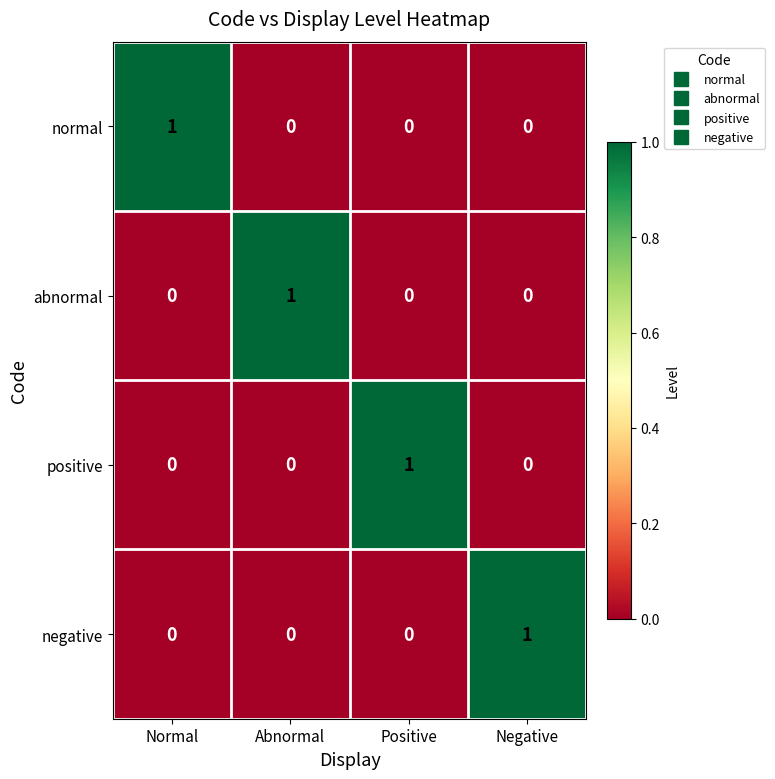

True or false: negative has a value of -1 at Positive.

False